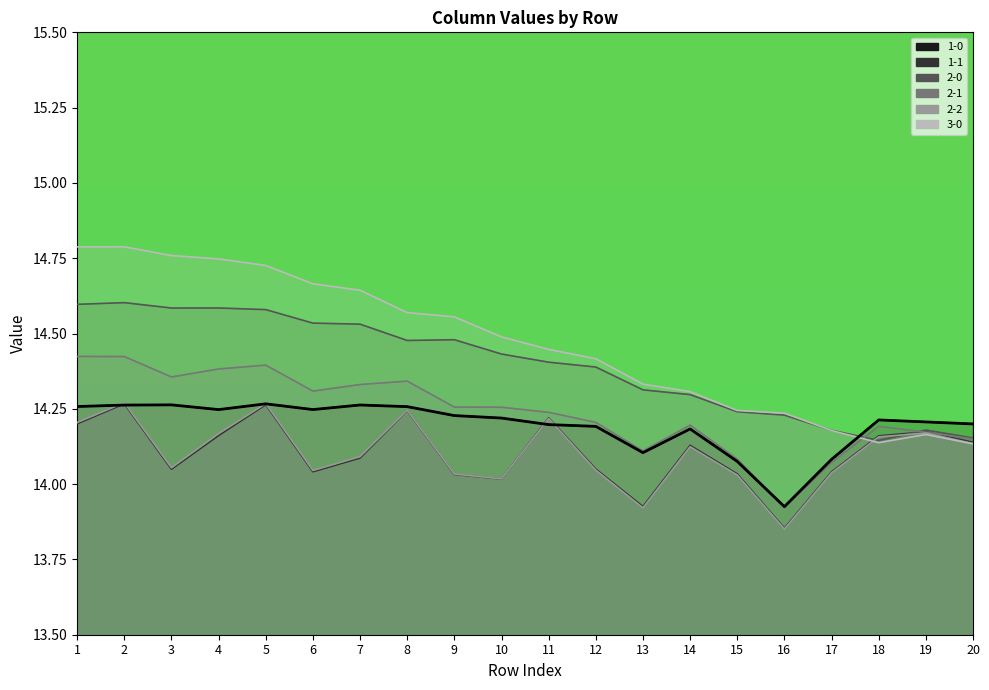

What is the difference between the 2-0 values at 14 and 2?

0.3